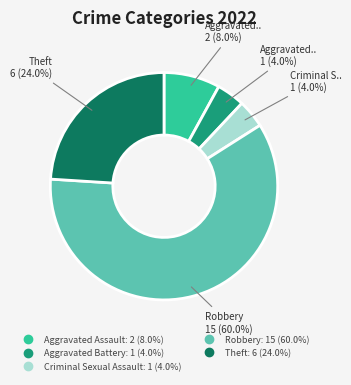

Combined, do Aggravated Assault and Robbery account for over 50%?

Yes